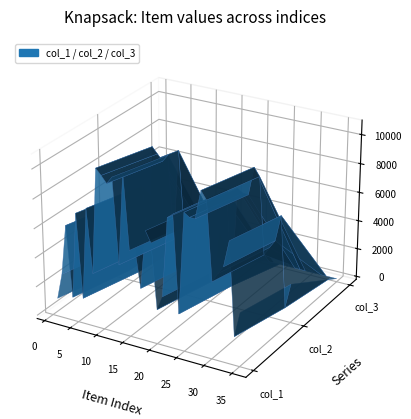

Reading left to right, list all the values displayed in this chart.

col_1: 1=1025	2=2808	3=6251	4=1399	5=7256	6=1521	7=7761	8=3428	9=10594	10=10203	11=9756	12=10261	13=4507	14=10766	15=5668	16=5935	17=3286	18=7260	19=6531	20=2127	21=3100	22=8484	23=8797	24=2236	25=9094	26=8848	27=8852	28=10764	29=10240	30=4995	31=5629	32=6171	33=7973	34=1714	35=3432
col_2: 1=21	2=1826	3=5251	4=418	5=6248	6=524	7=6749	8=2447	9=9607	10=9190	11=8774	12=9267	13=3507	14=9747	15=4655	16=4949	17=2303	18=6271	19=5544	20=1141	21=2112	22=7486	23=7806	24=1255	25=8111	26=7859	27=7850	28=9783	29=9245	30=4008	31=4614	32=5173	33=6967	34=712	35=2451
col_3: 1=1	2=1	3=1	4=1	5=1	6=1	7=1	8=1	9=1	10=1	11=1	12=1	13=1	14=1	15=1	16=1	17=1	18=1	19=1	20=1	21=1	22=1	23=1	24=1	25=1	26=1	27=1	28=1	29=1	30=1	31=1	32=1	33=1	34=1	35=1